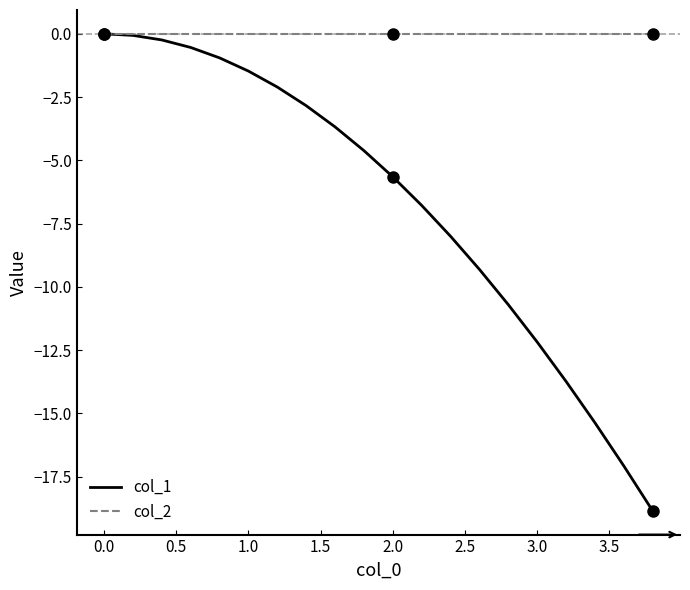

How many values in the col_1 series are below -4?

11